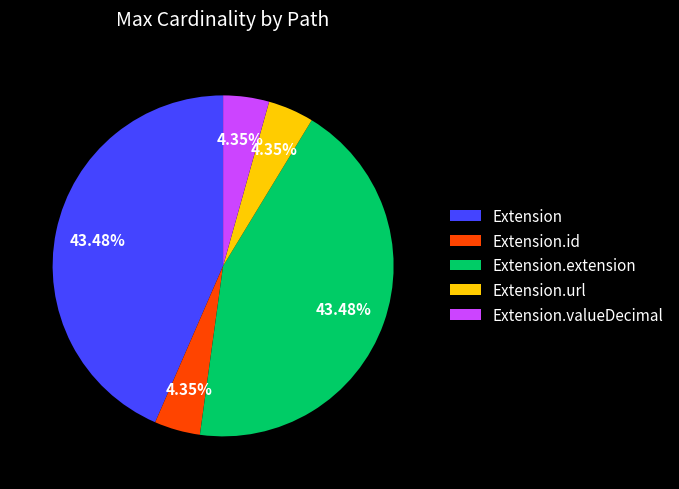

Which has a higher value, Extension.valueDecimal or Extension?

Extension